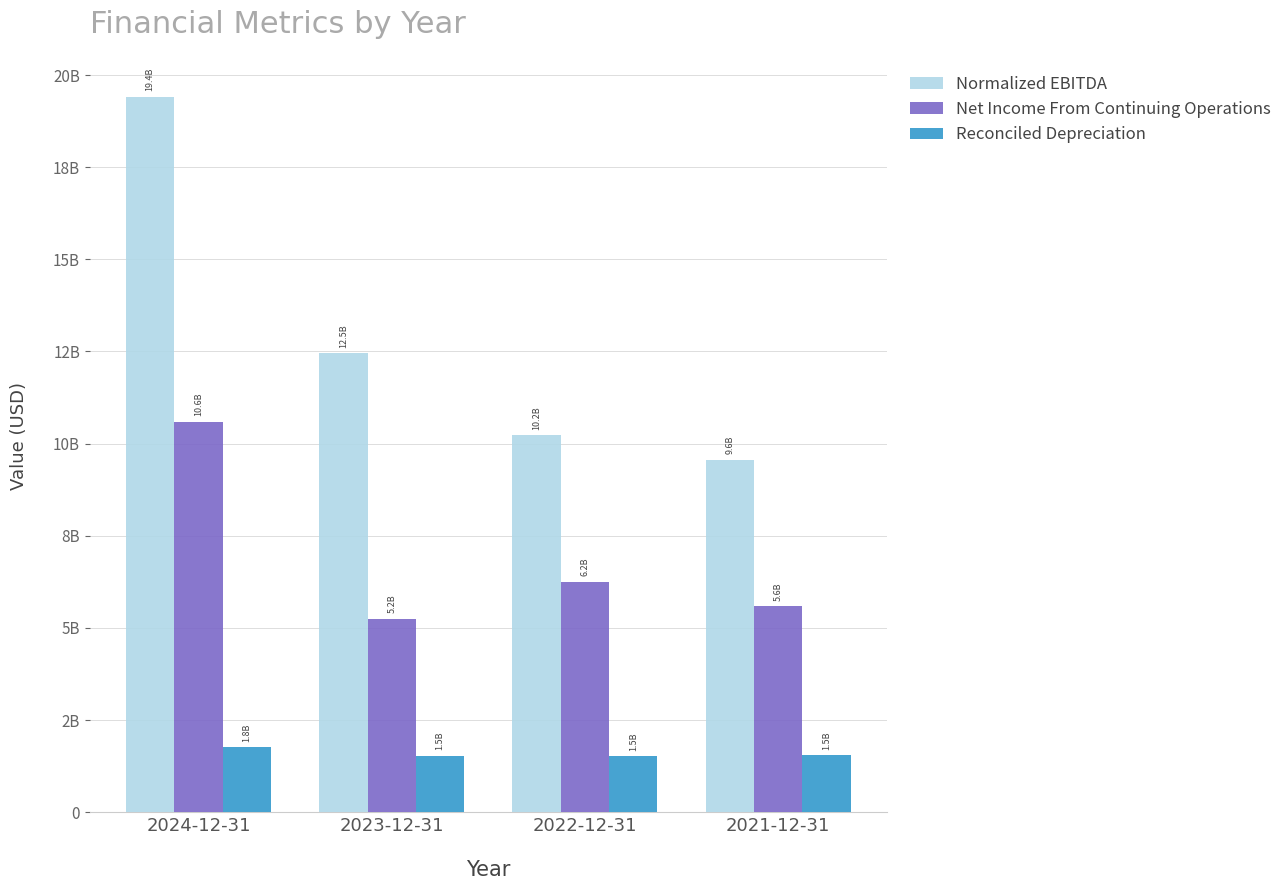

Does the chart contain any negative values?

No